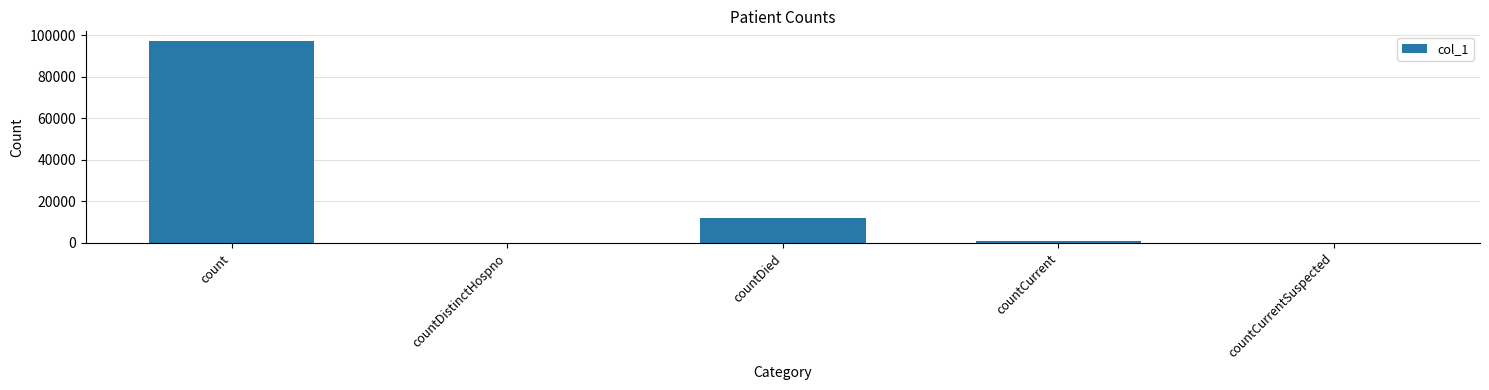

The value at countDied is 12027. True or false?

True